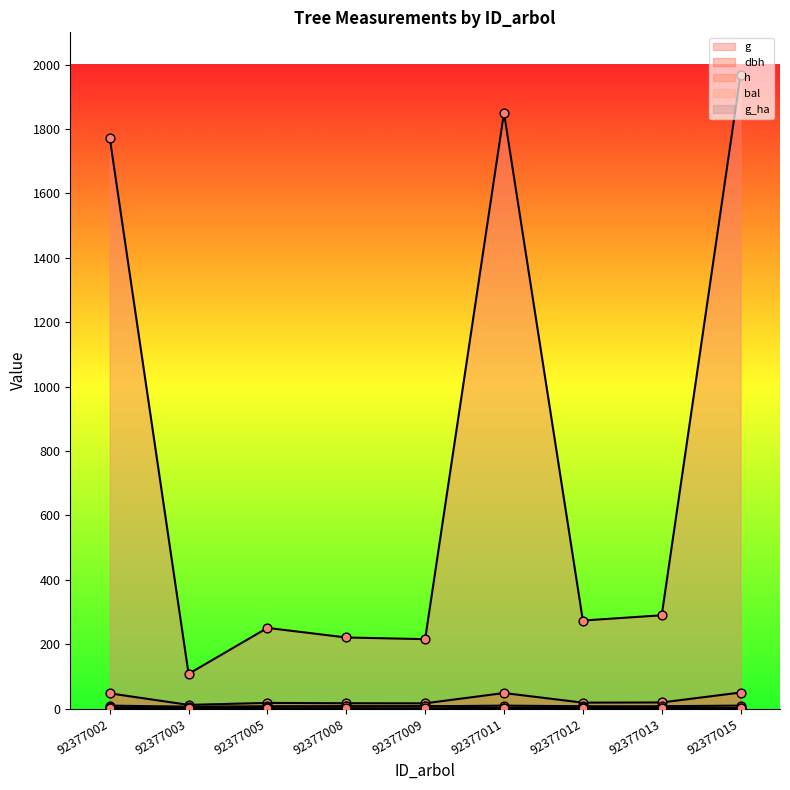

Which series reaches the maximum Y coordinate?

g